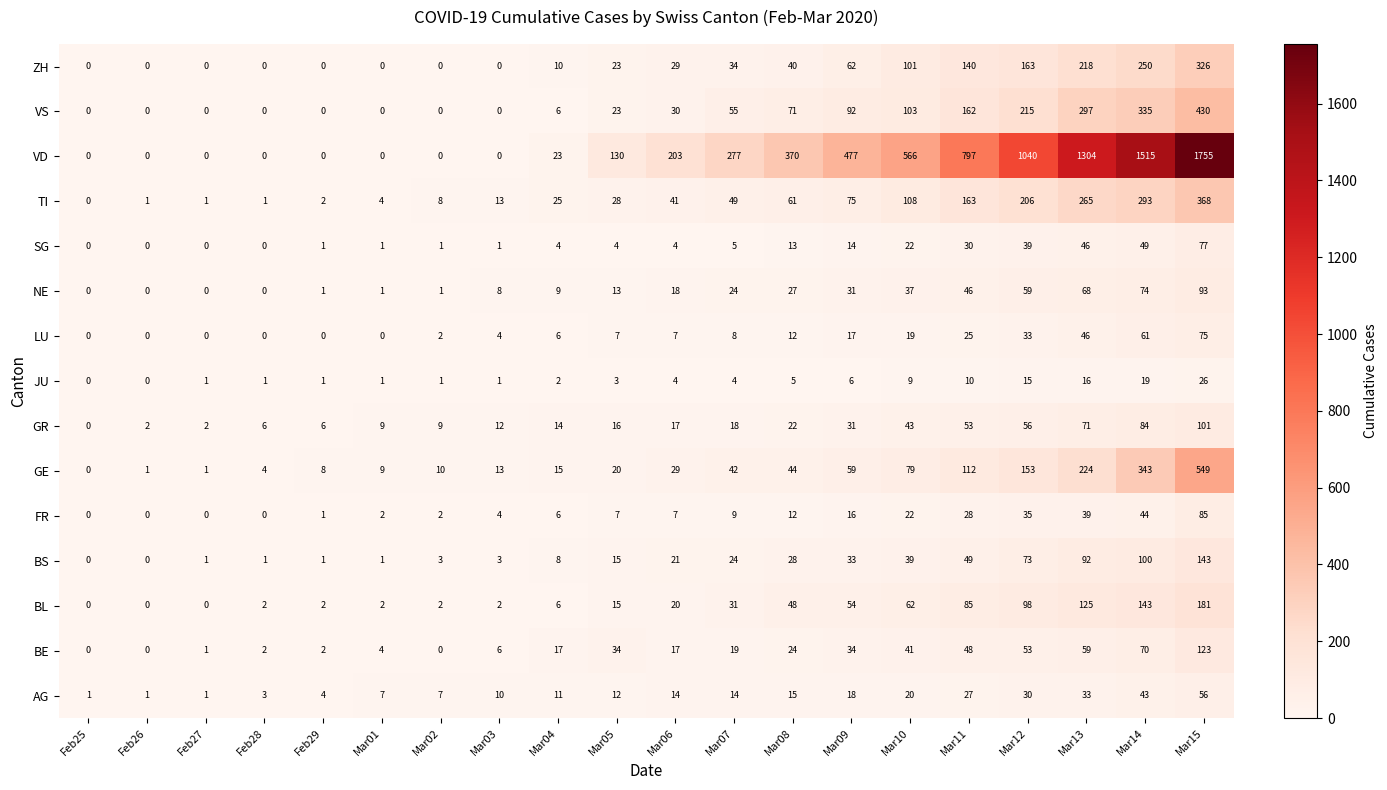

What is the greatest value displayed?

1755